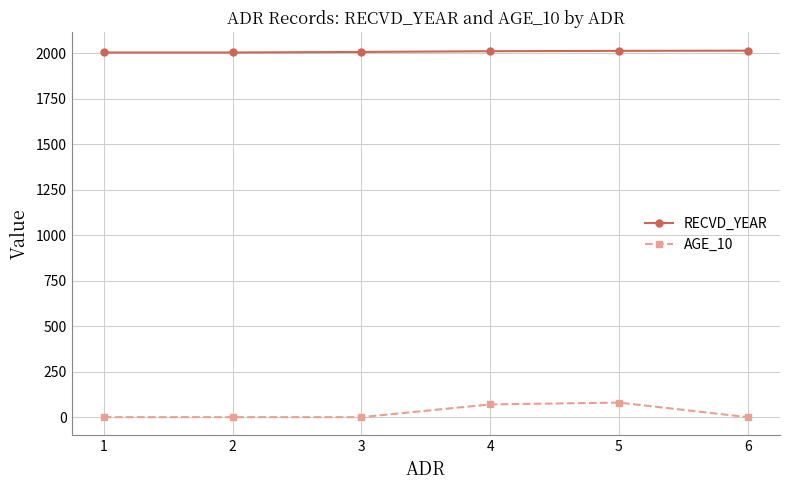

Between 2 and 5, which series saw the biggest shift?

AGE_10